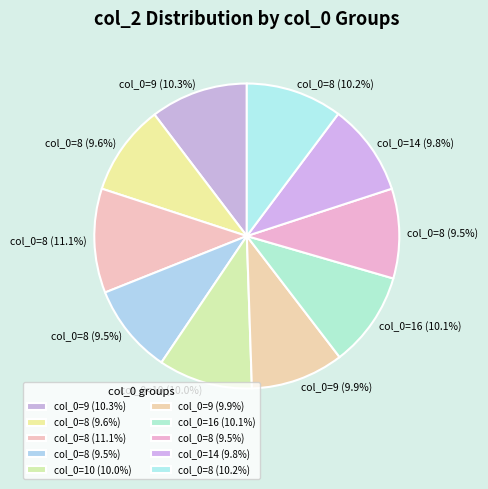

How many segments does this pie chart have?

10